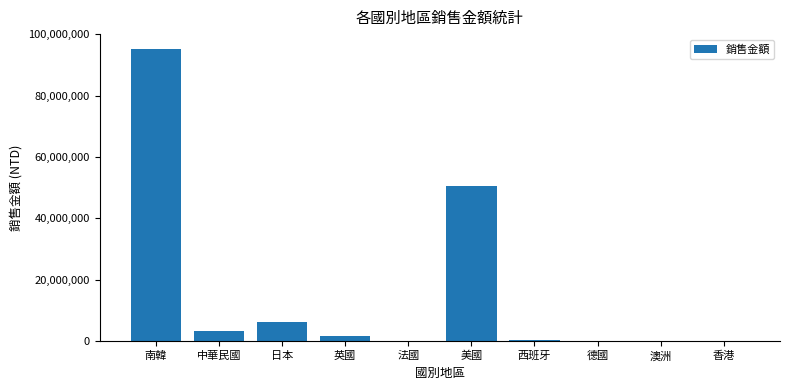

How many categories are shown in the chart?

10